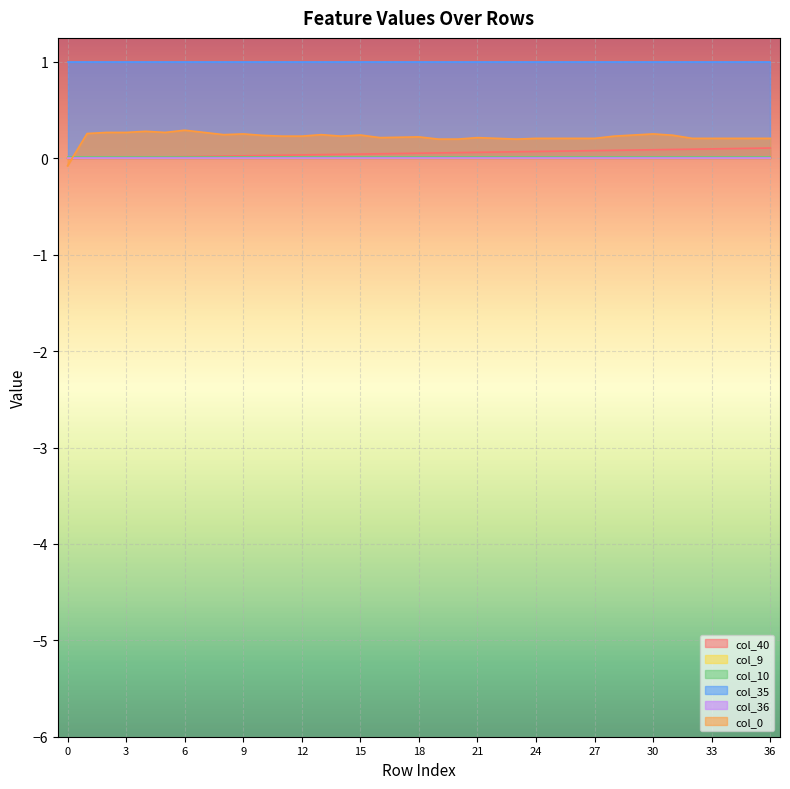

True or false: col_40 and col_9 intersect in this chart.

False